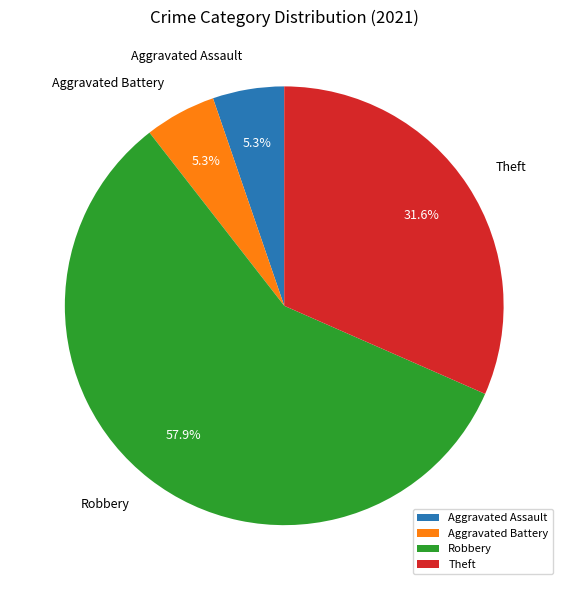

What percentage is the Aggravated Assault slice, to the nearest percent?

5%